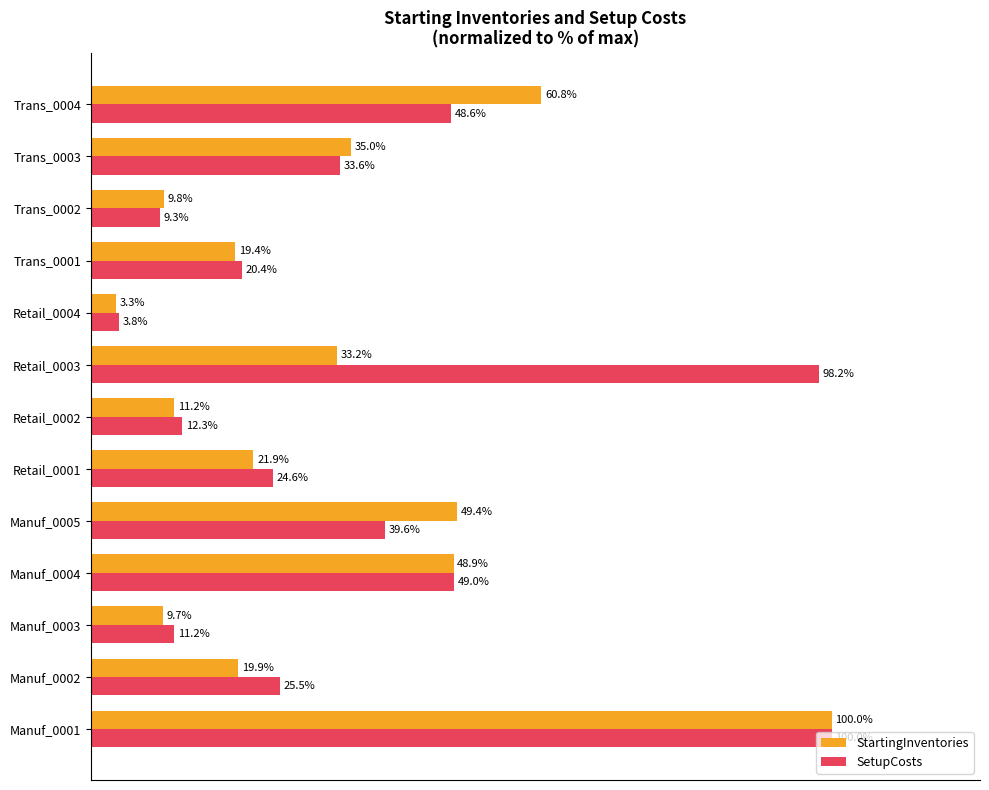

Which series has the largest range (max minus min)?

StartingInventories